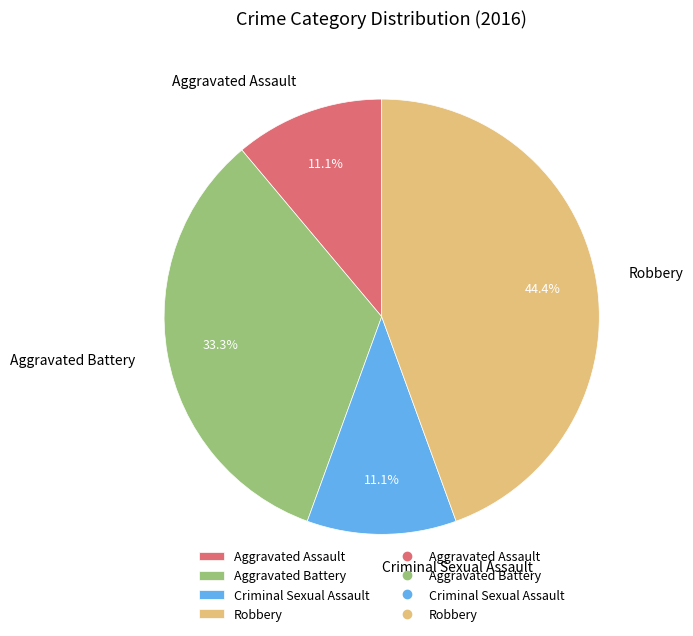

To the nearest percent, what is the average slice percentage?

25%